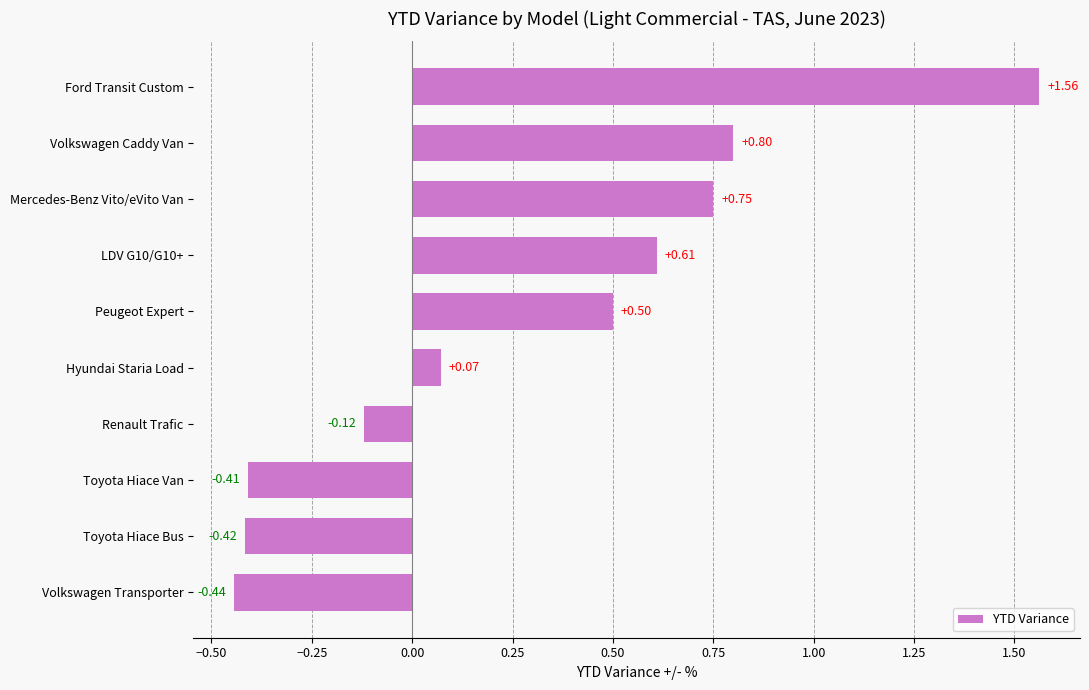

Between Toyota Hiace Bus and Mercedes-Benz Vito/eVito Van, which is larger?

Mercedes-Benz Vito/eVito Van